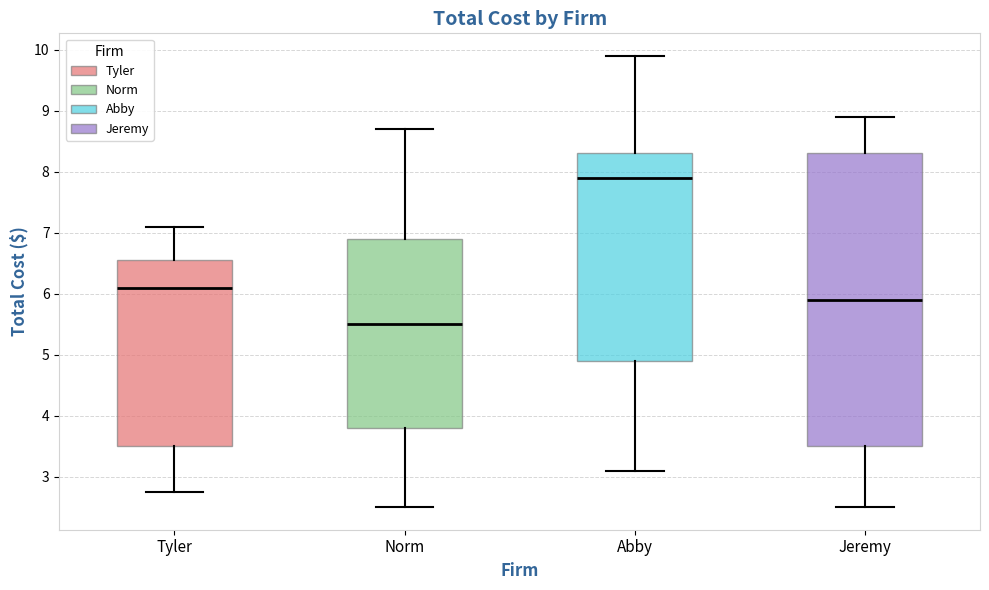

Which box's median line is the lowest?

Norm